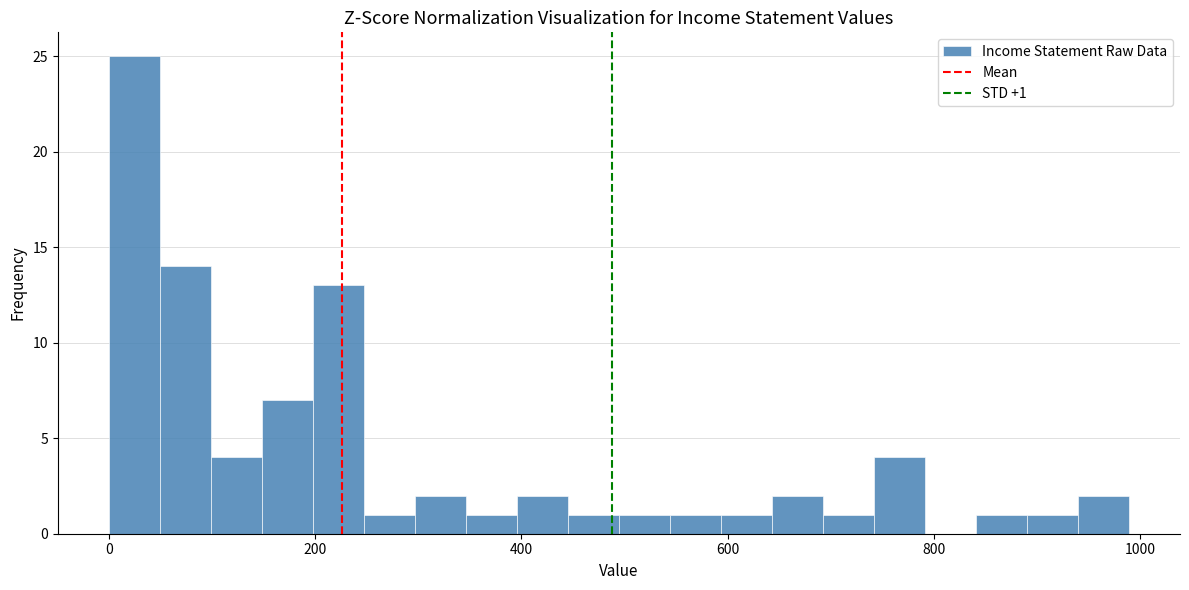

Around what value on the x-axis is the tallest bar? Give the approximate position of its centre, as read against the axis.

20